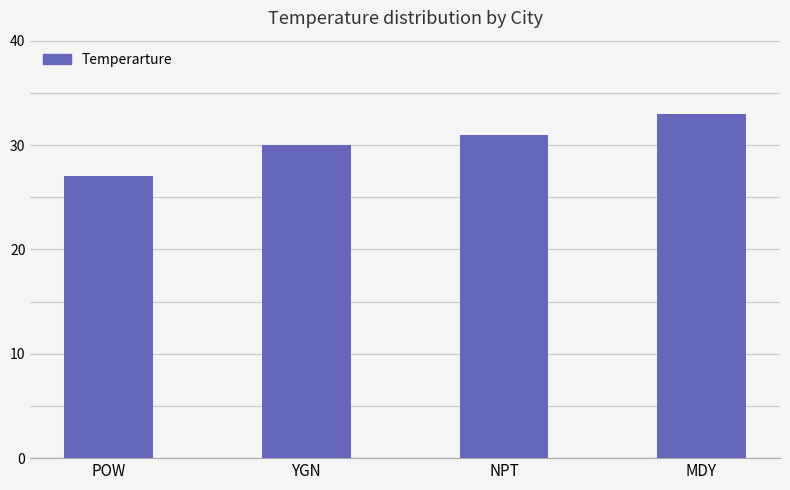

What is the label of the 3rd bar from the right?

YGN